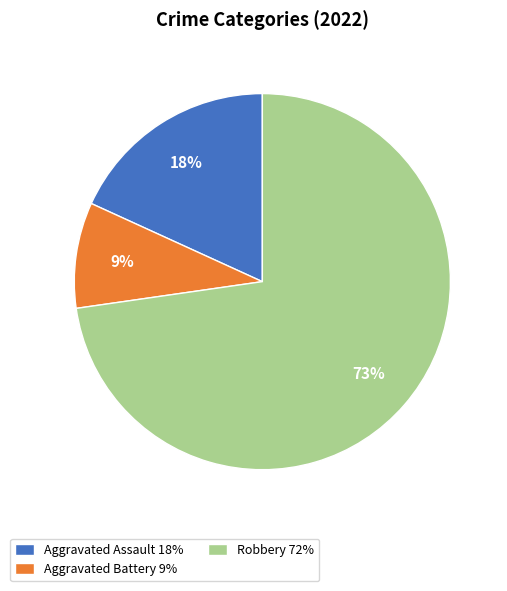

Between Aggravated Battery 9% and Aggravated Assault 18%, which is larger?

Aggravated Assault 18%